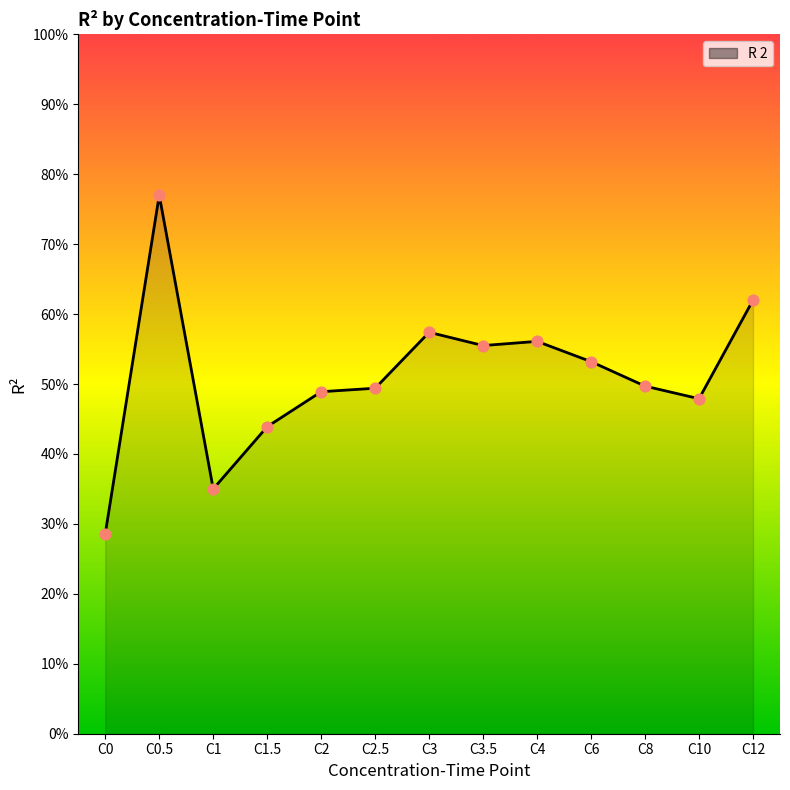

Is this an area chart (filled region under the line)?

Yes